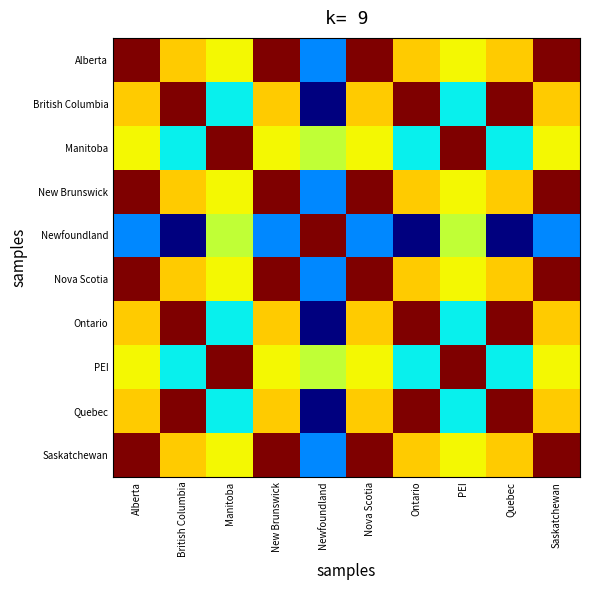

At which category is the sum across all series the highest?

Alberta